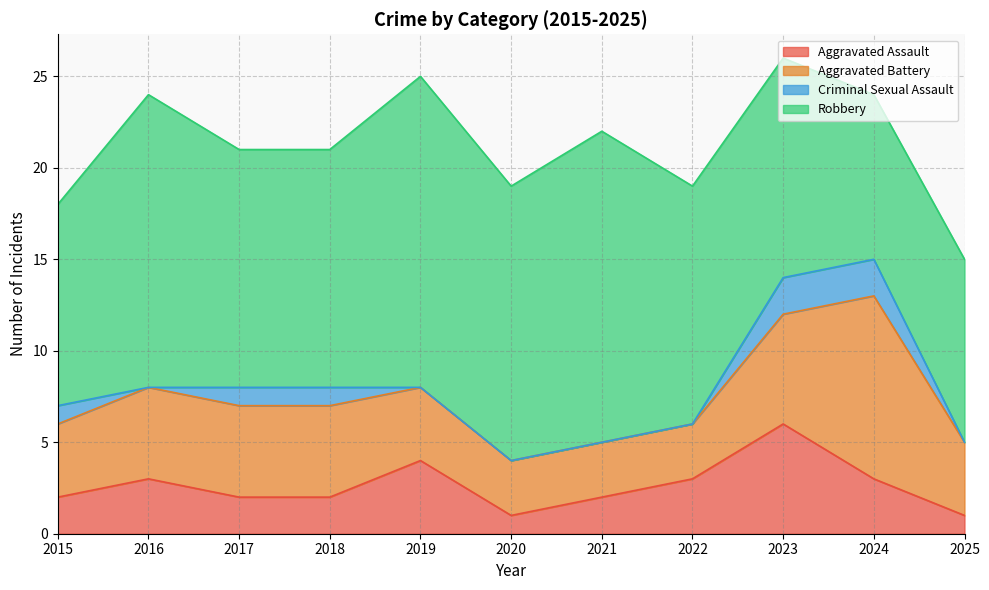

Rank the series by their maximum value, from lowest to highest.

Criminal Sexual Assault, Aggravated Assault, Aggravated Battery, Robbery